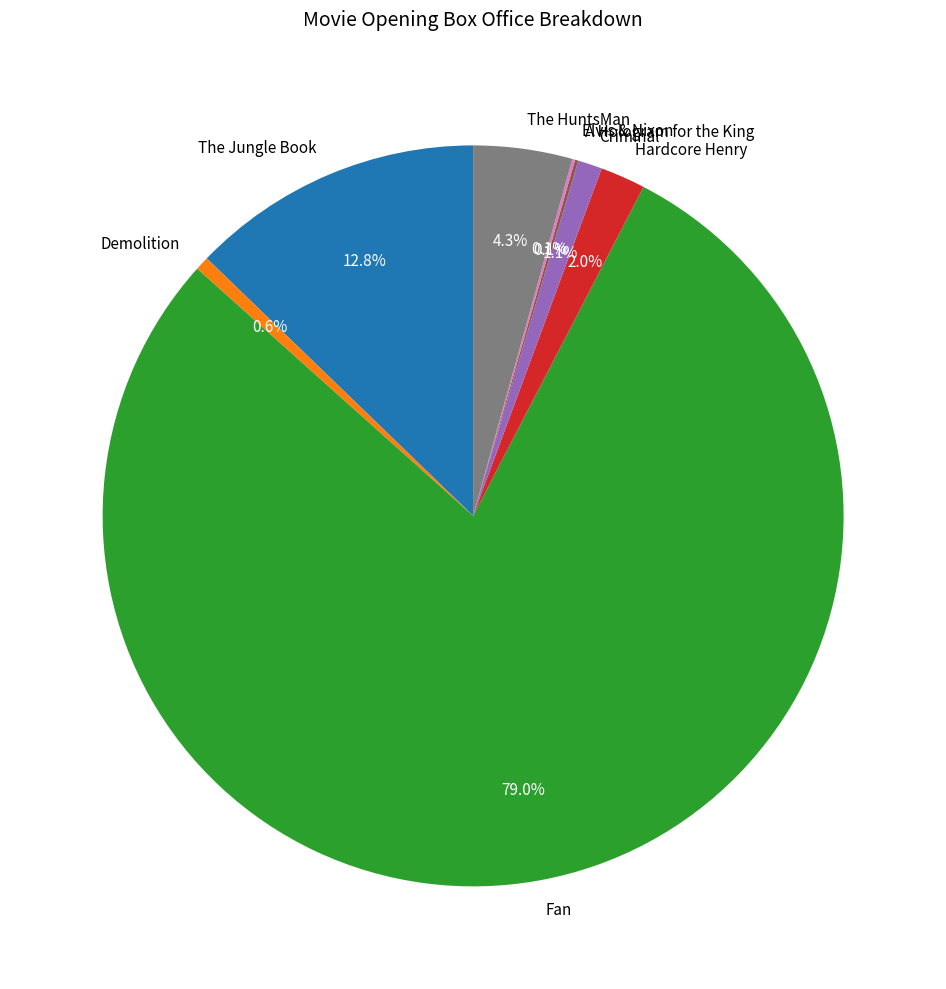

Between The HuntsMan and Criminal, which is larger?

The HuntsMan